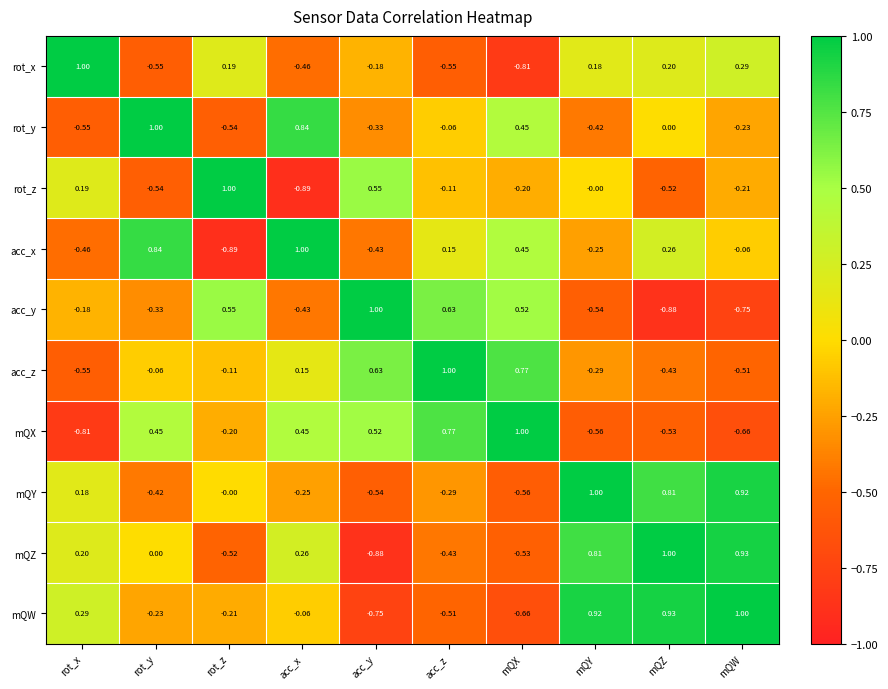

Between mQY and mQW, which series saw the biggest shift?

acc_z